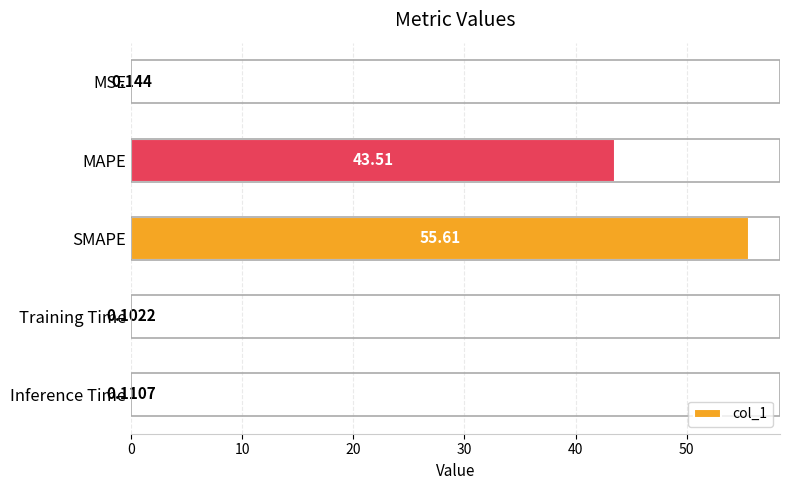

Which category has the highest value across all series?

SMAPE